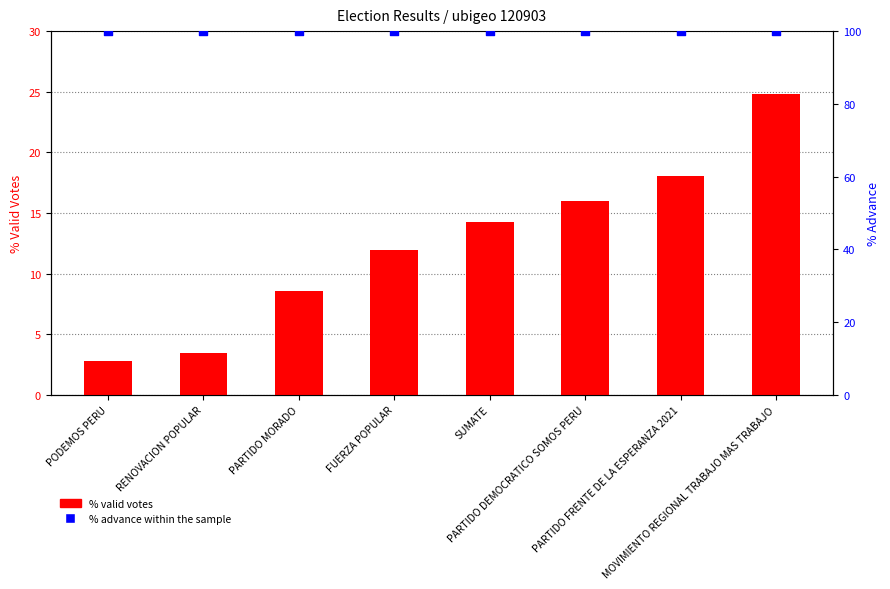

What are all the series names shown in the legend?

% valid votes, % advance within the sample